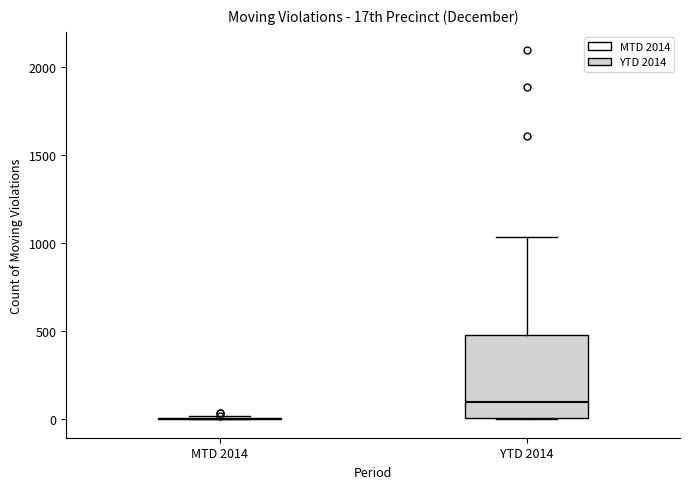

Reading left to right, read every box against the y-axis: the position of its median line, the range the box covers, and the ends of its whiskers. The values are not printed on the chart, so give them approximately, as read against the axis.

MTD 2014: box collapsed to a line at 0, whiskers 0 to 0
YTD 2014: median 100, box 0 to 500, whiskers 0 to 1050